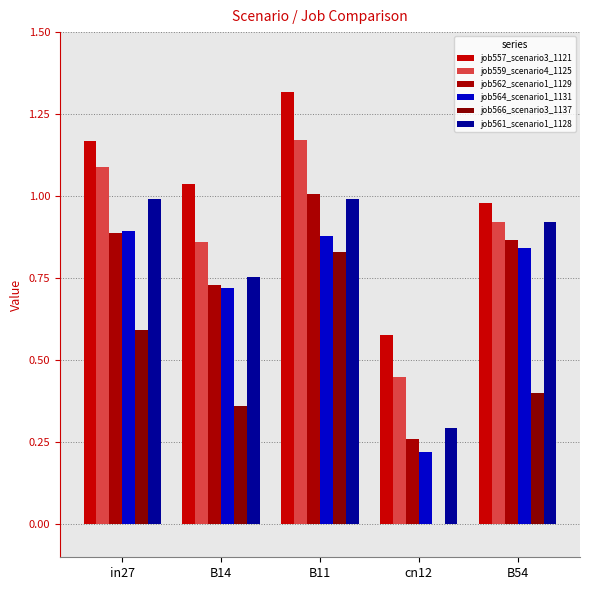

List the labels in order of job562_scenario1_1129 value, smallest first.

cn12, B14, B54, in27, B11